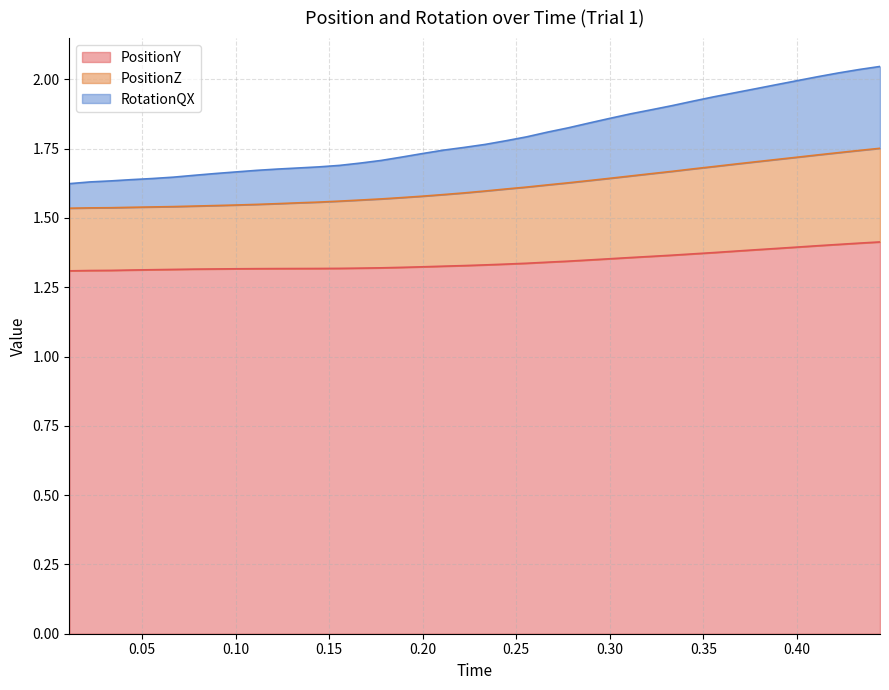

What are all the series names shown in the legend?

PositionY, PositionZ, RotationQX